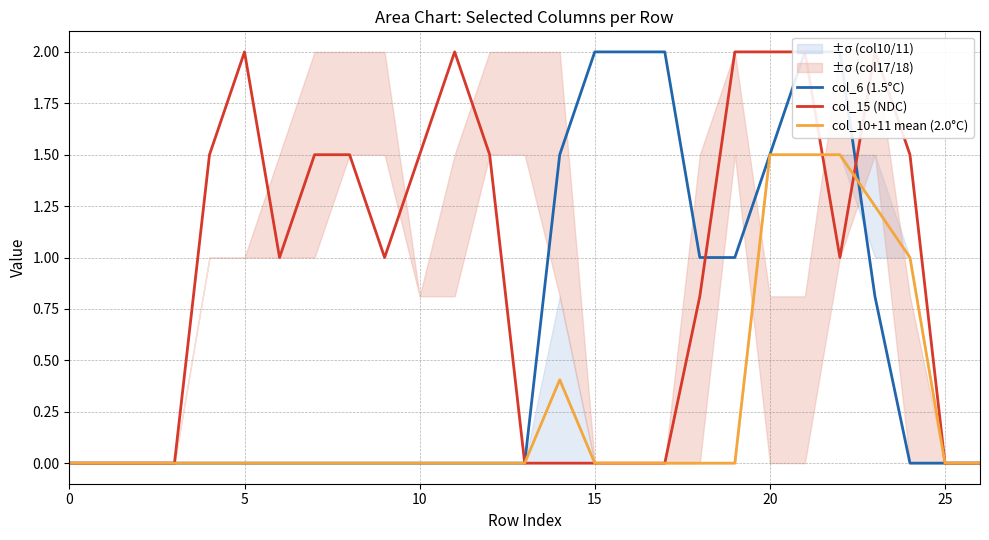

How many times do col_10+11 mean (2.0°C) and col_15 (NDC) cross each other?

2